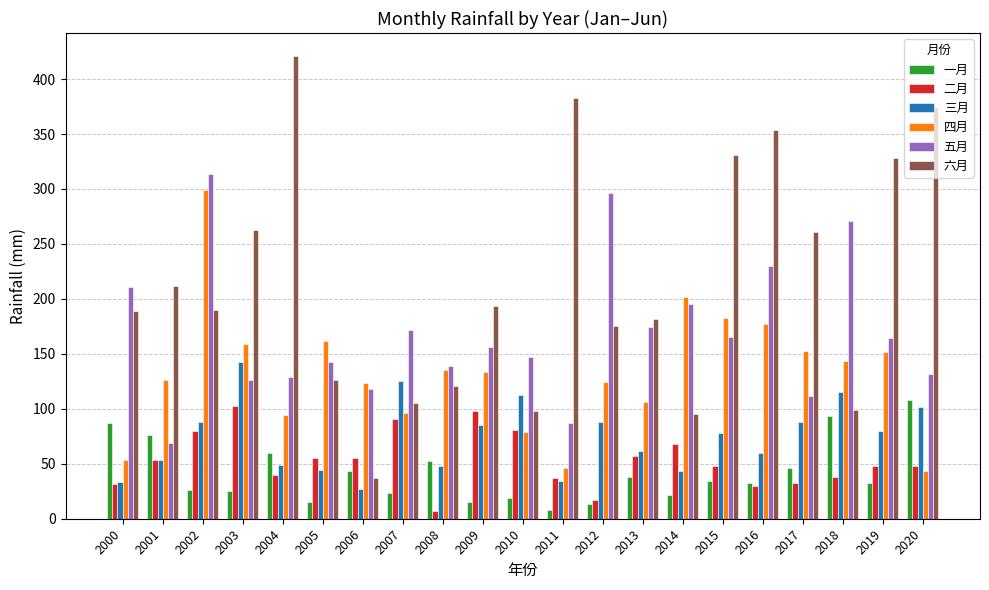

Is the value of 一月 at 2013 greater than the value of 二月 at 2014?

No